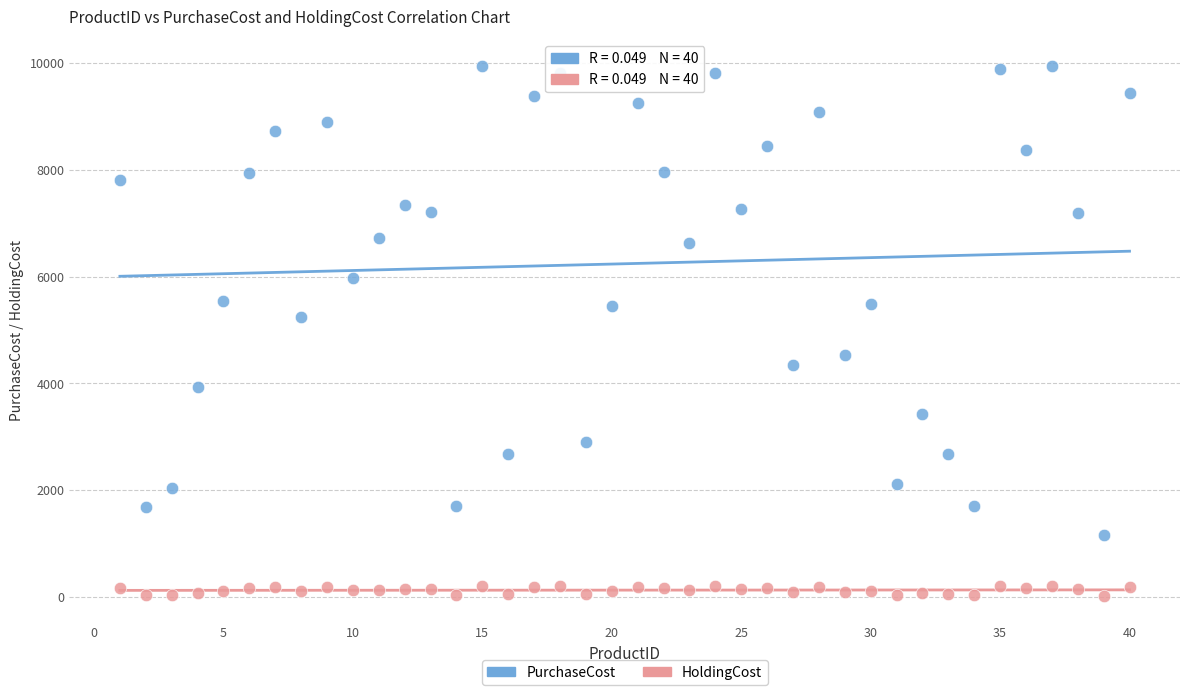

Across all data points, what is the range of Y values (max minus min)?

9926.9